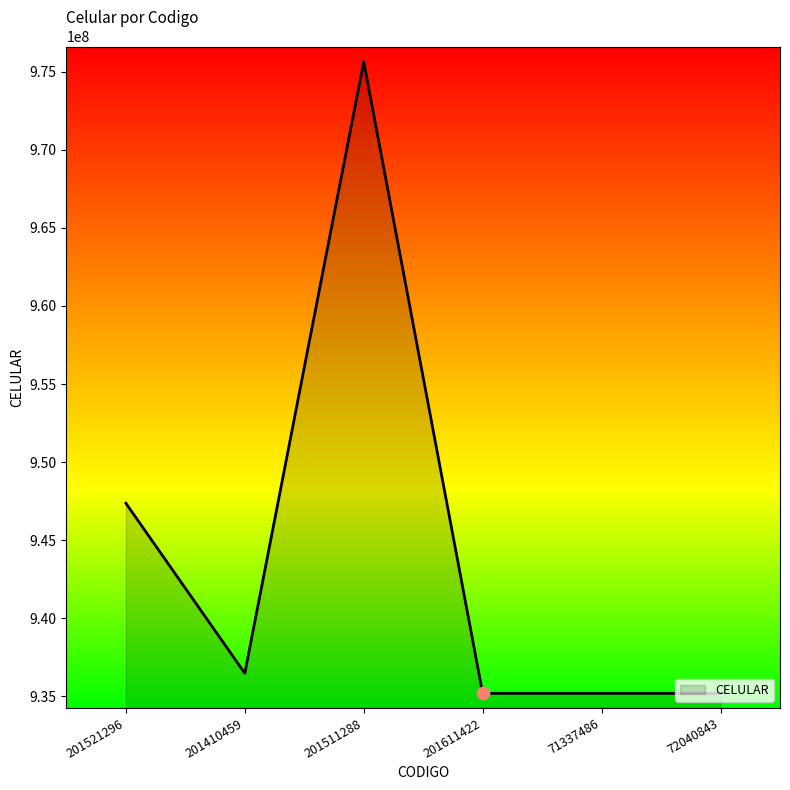

Between 201410459 and 201521296, which is larger?

201521296